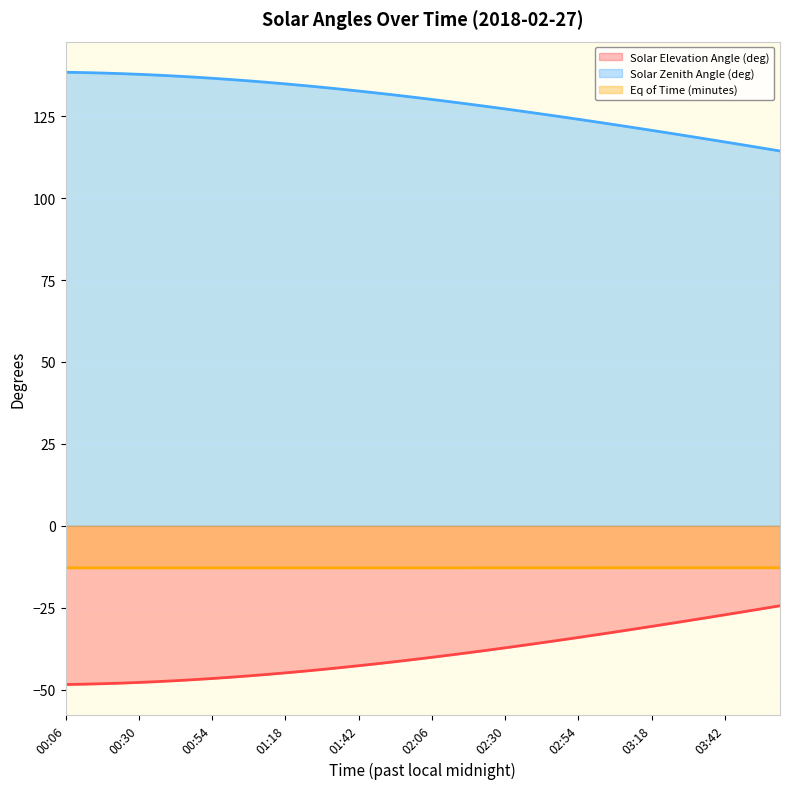

True or false: Solar Zenith Angle (deg) has more than 1 points higher than both neighbors.

False